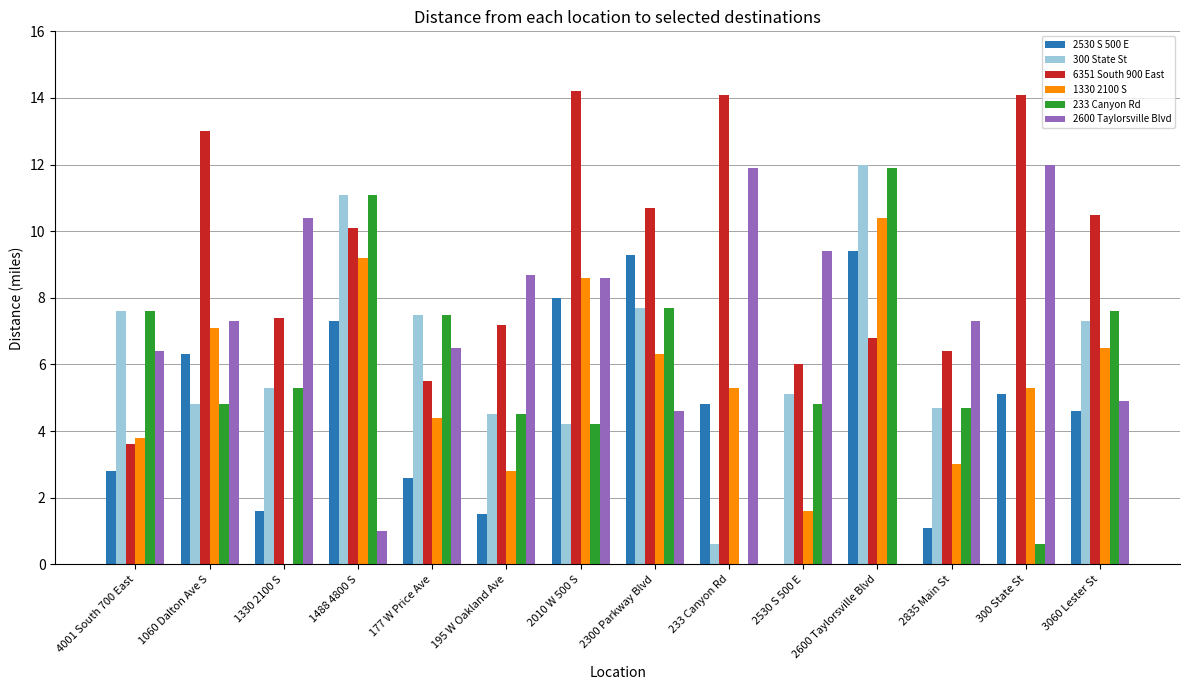

Is it true that 2530 S 500 E equals 3.2 at 2300 Parkway Blvd?

False